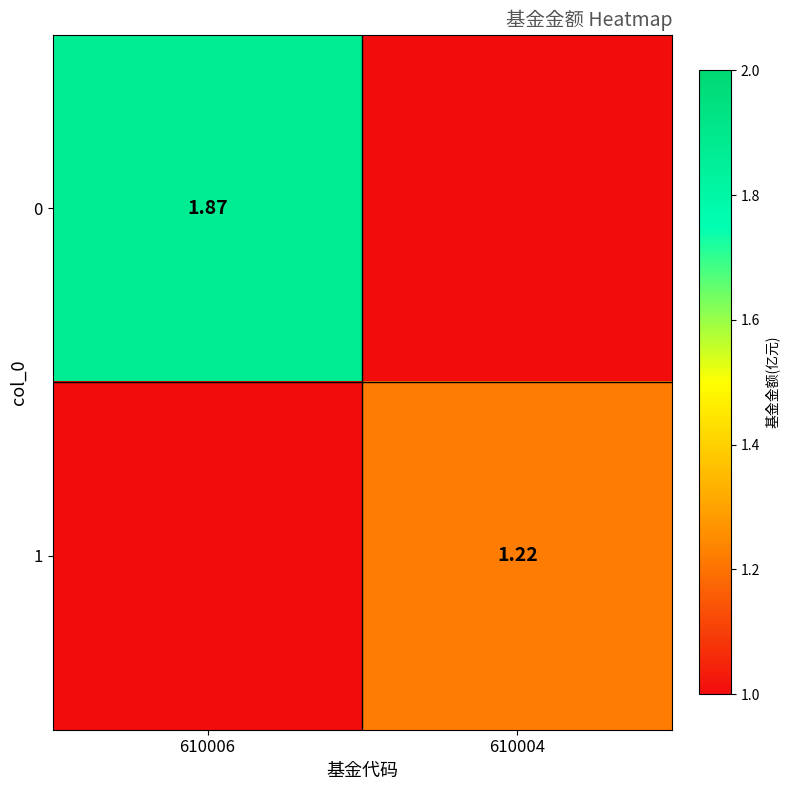

Which category has the highest value in the 0 series?

610006